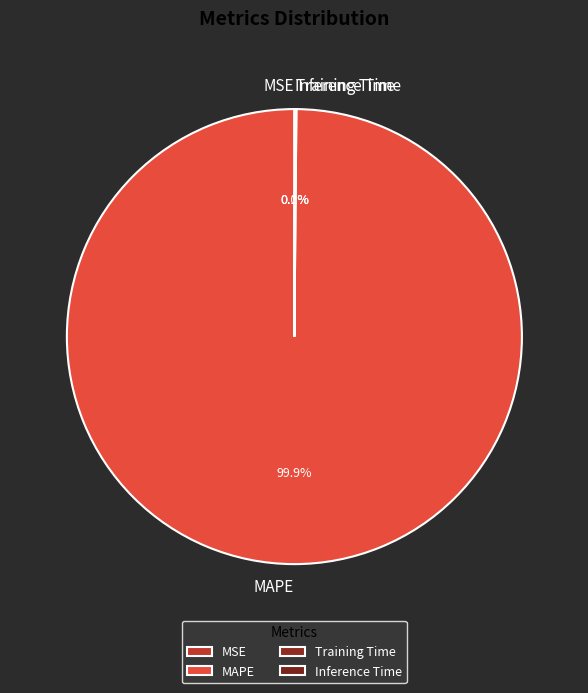

Which slice represents more than half of the pie?

MAPE